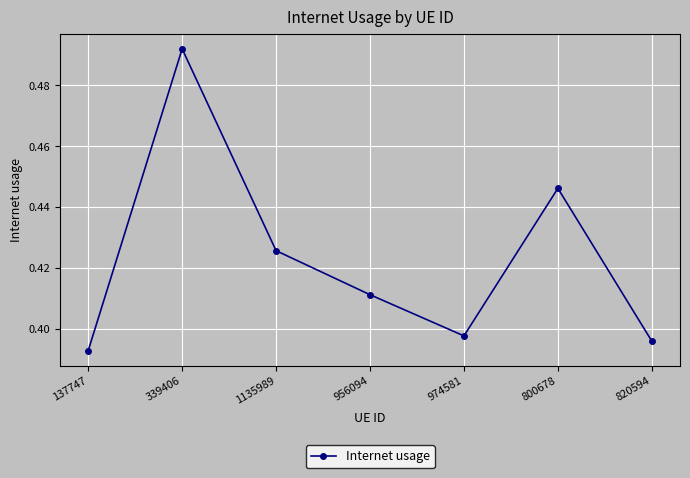

List the labels in order of value, largest first.

339406, 800678, 1135989, 956094, 974581, 820594, 137747